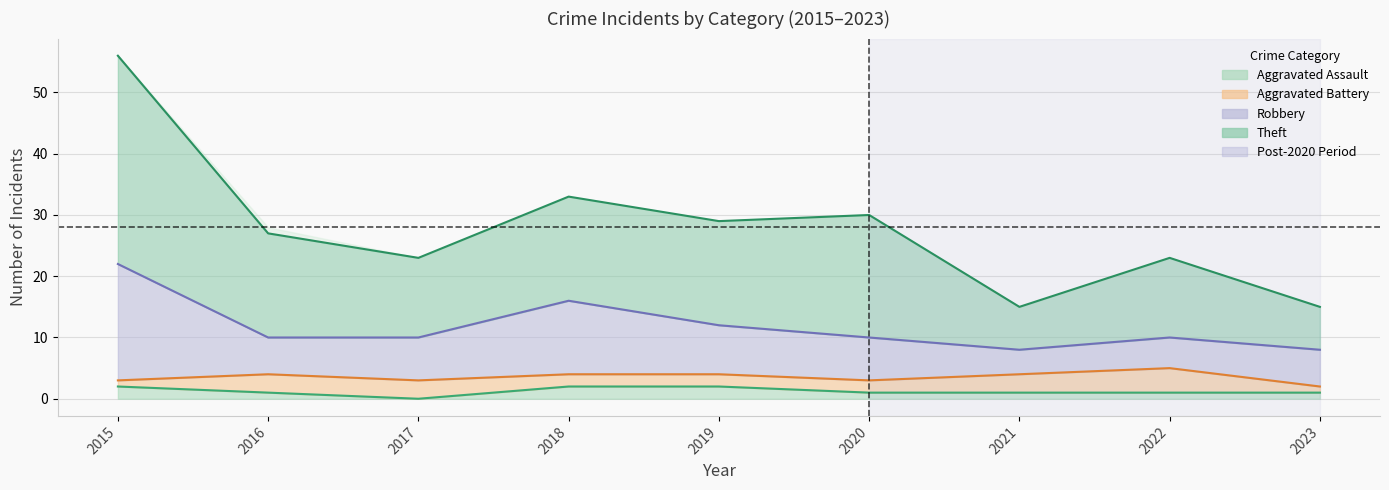

Does the chart have visible grid lines?

Yes